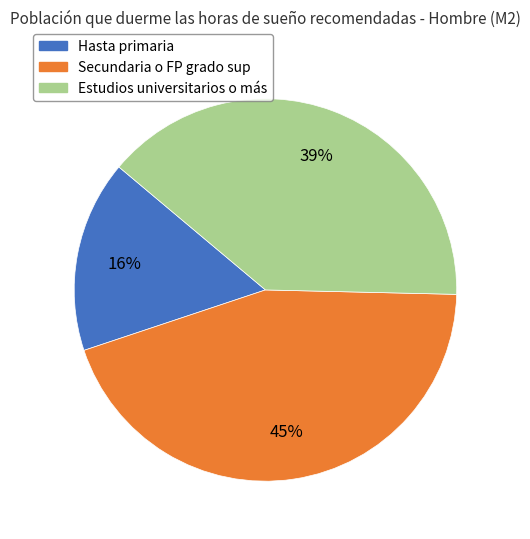

Count the number of slices in the pie.

3